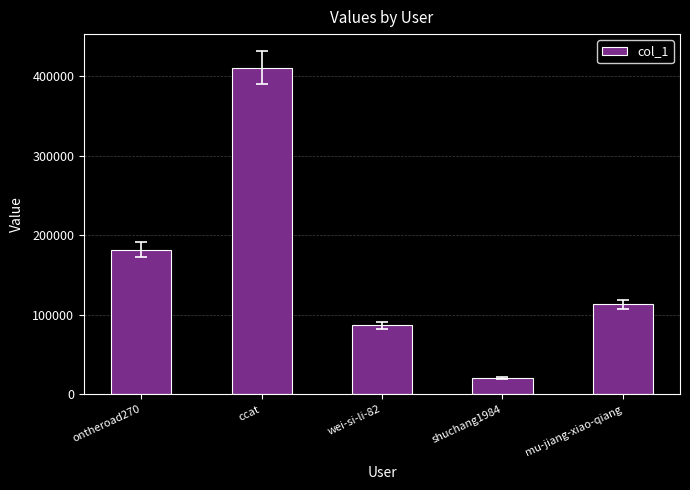

At which label is the value closest to 215714?

ontheroad270